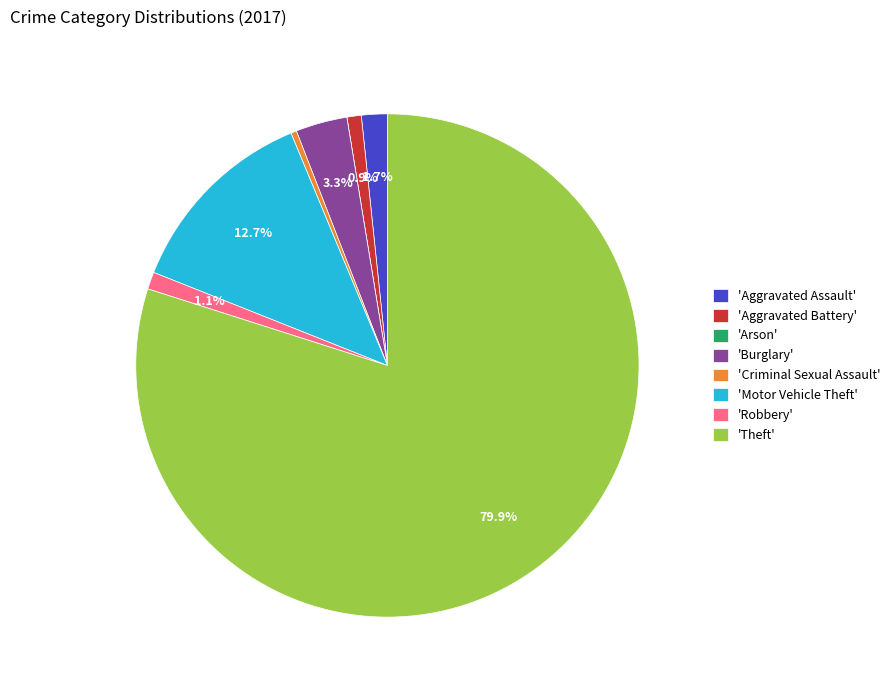

Is there any slice that represents more than half of the pie?

Yes